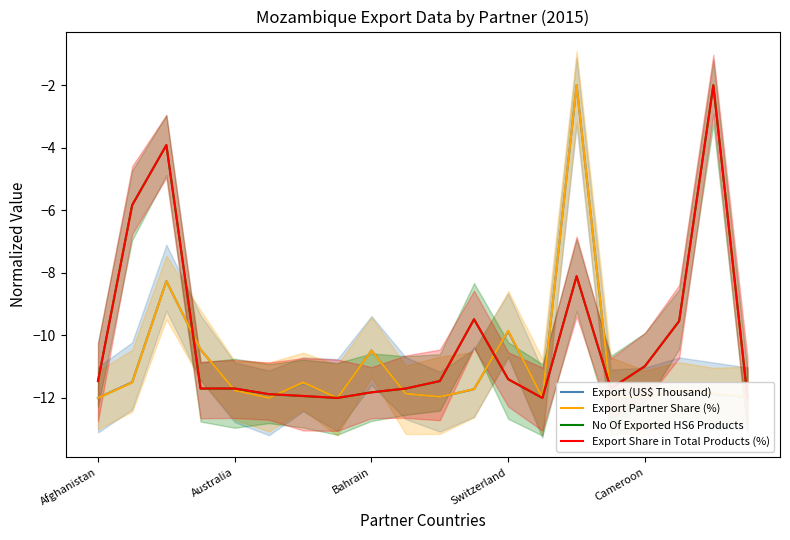

Reading left to right, list all the values displayed in this chart.

Export (US$ Thousand): -12.0	-11.5	-8.3	-10.5	-11.7	-12.0	-11.5	-12.0	-10.5	-11.9	-12.0	-11.7	-9.9	-12.0	-2.0	-12.0	-12.0	-11.8	-11.9	-12.0
Export Partner Share (%): -12.0	-11.5	-8.3	-10.5	-11.8	-12.0	-11.5	-12.0	-10.5	-11.9	-12.0	-11.7	-9.9	-12.0	-2.0	-12.0	-12.0	-11.8	-11.9	-12.0
No Of Exported HS6 Products: -11.5	-5.8	-3.9	-11.7	-11.7	-11.9	-11.9	-12.0	-11.8	-11.7	-11.5	-9.5	-11.4	-12.0	-8.1	-11.7	-11.0	-9.5	-2.0	-12.0
Export Share in Total Products (%): -11.5	-5.8	-3.9	-11.7	-11.7	-11.9	-11.9	-12.0	-11.8	-11.7	-11.5	-9.5	-11.4	-12.0	-8.1	-11.7	-11.0	-9.5	-2.0	-12.0